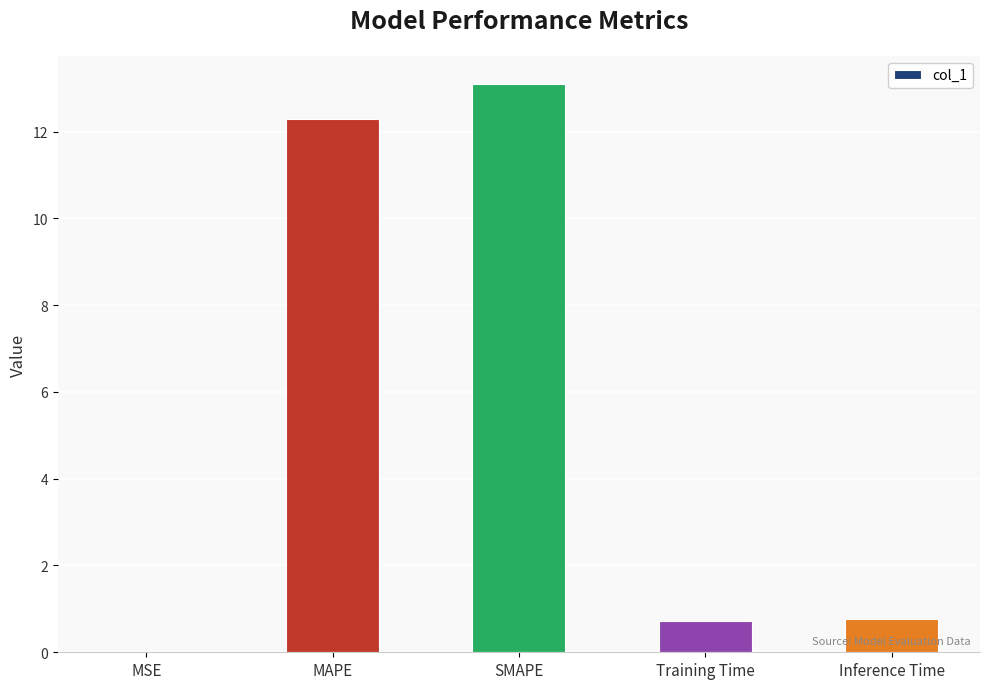

What is the sum of all values?

26.9